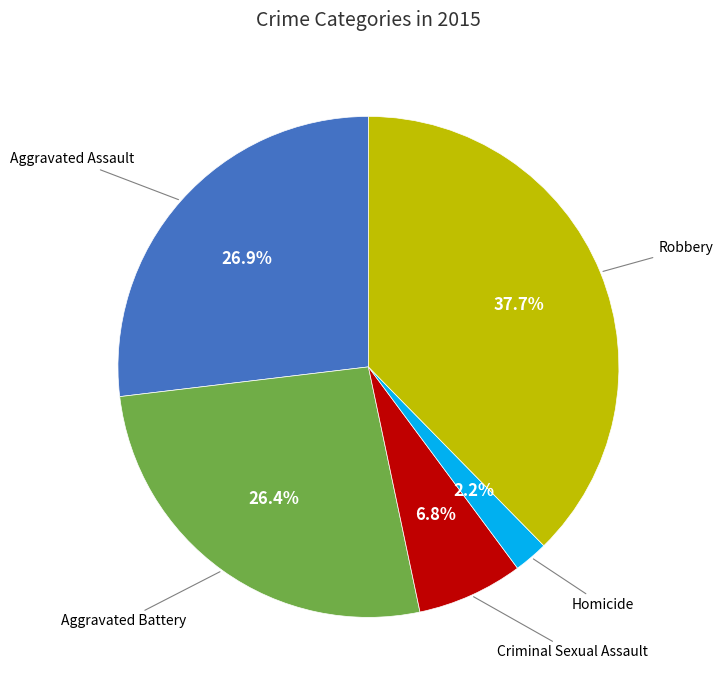

Is there any slice that represents more than half of the pie?

No